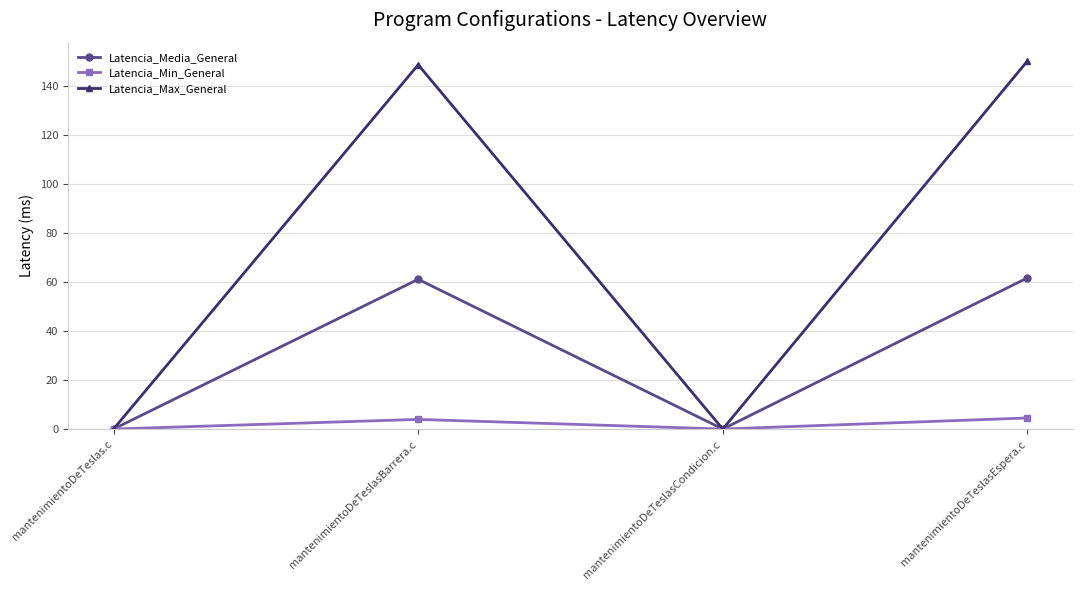

What is the sum of the Latencia_Max_General values at mantenimientoDeTeslasCondicion.c and mantenimientoDeTeslasBarrera.c?

148.7